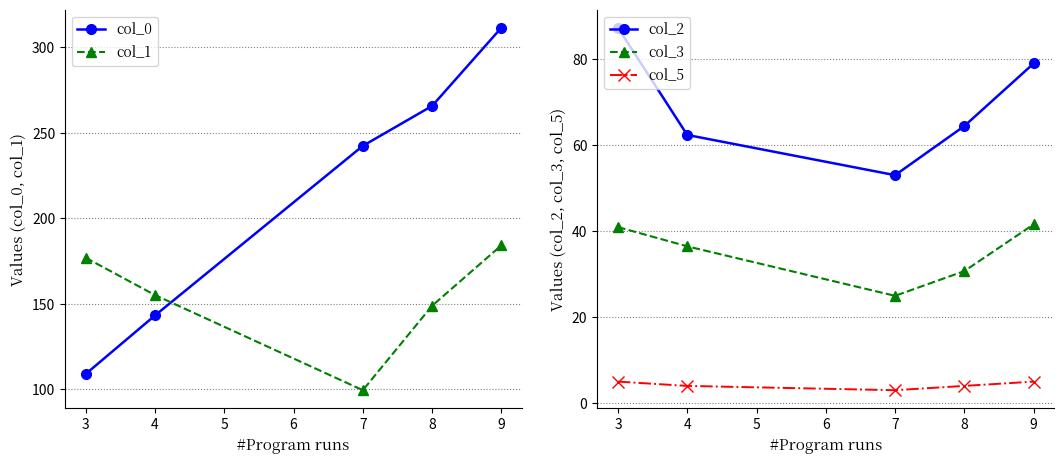

Which series has the largest total across all categories?

col_0